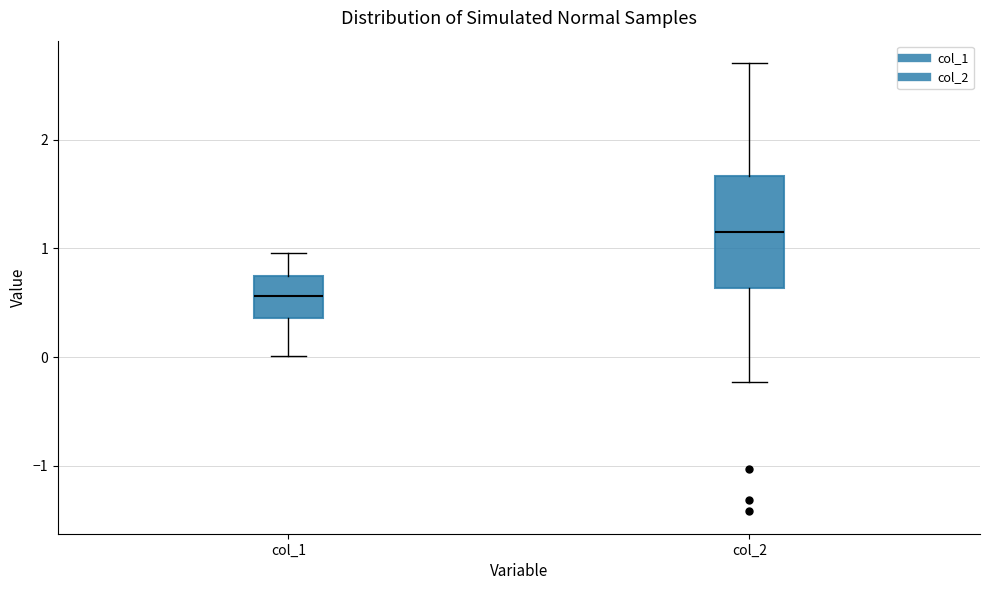

Where does the upper whisker of the box for col_2 end on the y-axis? The values are not printed on the chart, so give them approximately, as read against the axis.

2.7